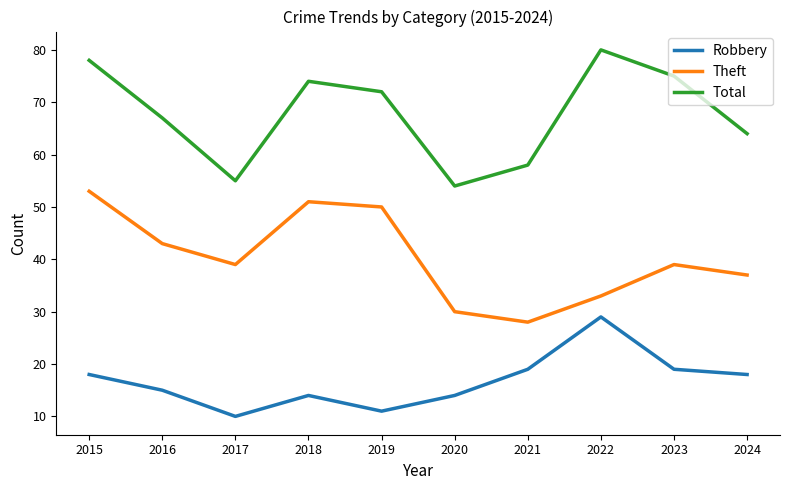

Rank the series by their average value, from lowest to highest.

Robbery, Theft, Total